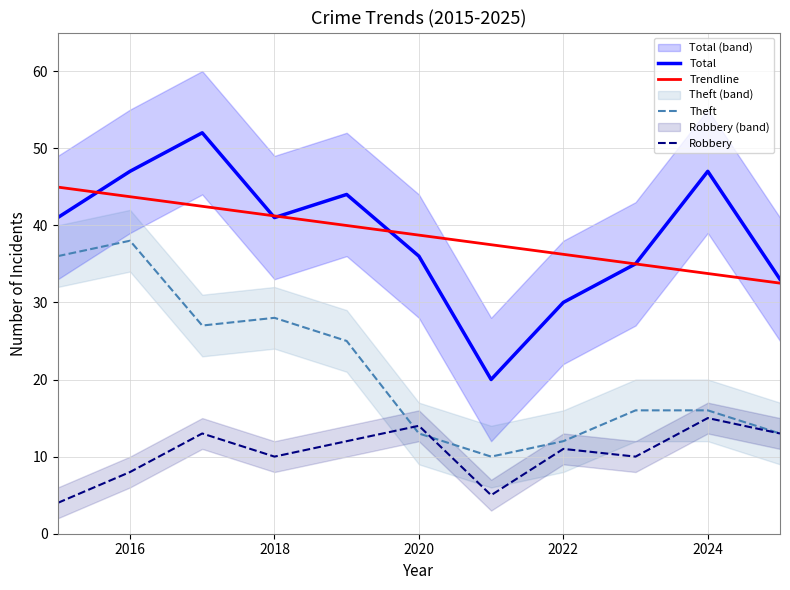

True or false: Trendline and Theft intersect in this chart.

False